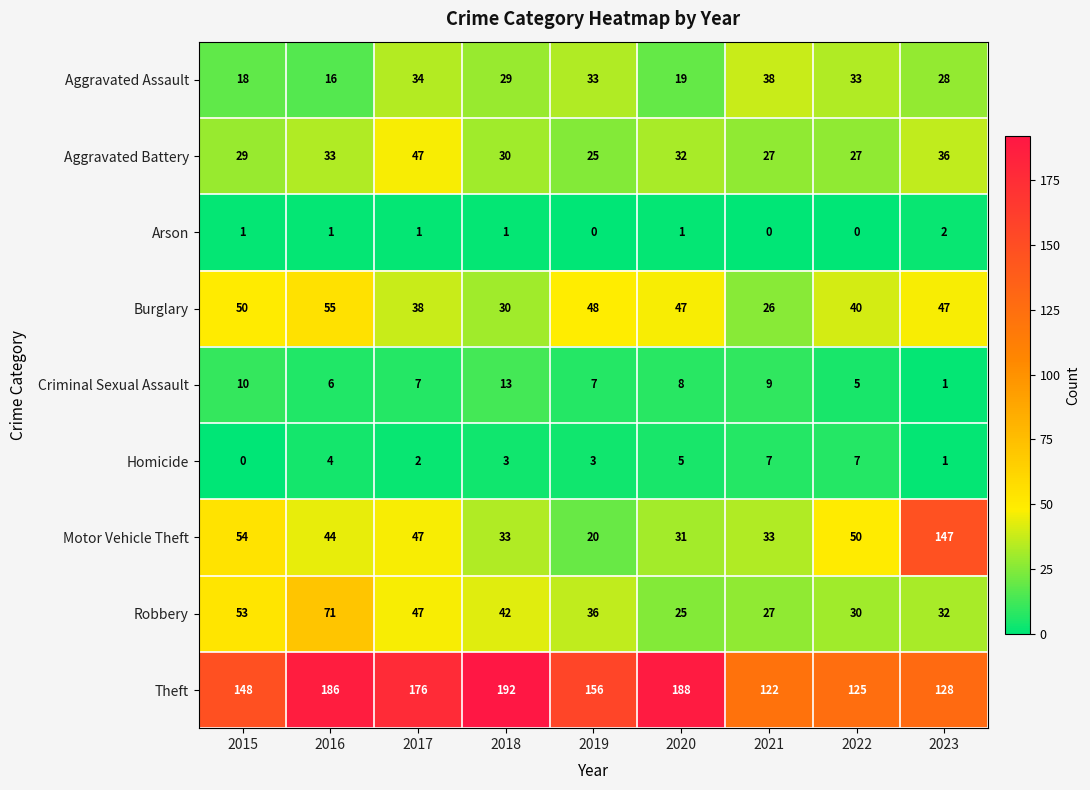

Which label corresponds to the largest value in the chart?

2018